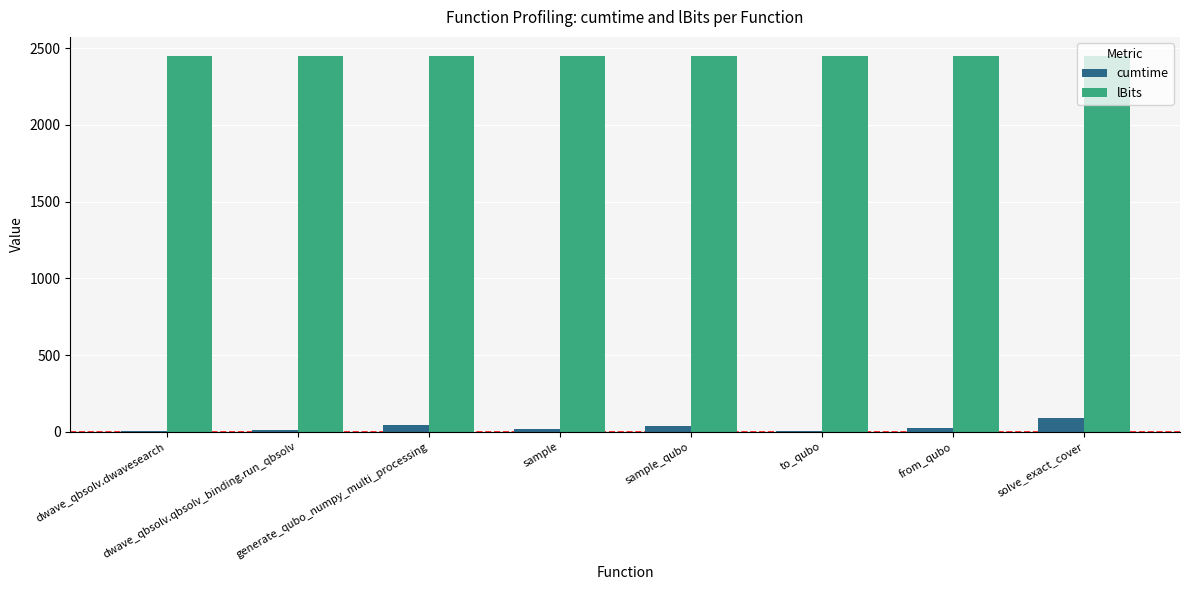

What is the maximum value for lBits?

2450.0